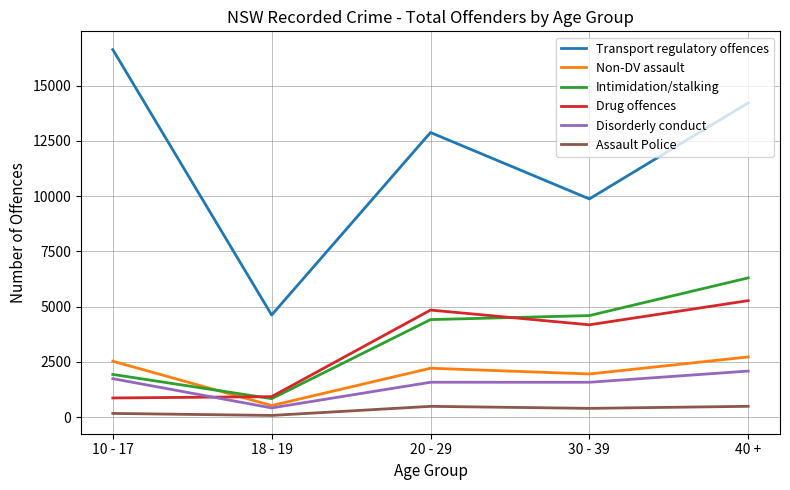

The Transport regulatory offences series shows 1096 at 18 - 19. True or false?

False